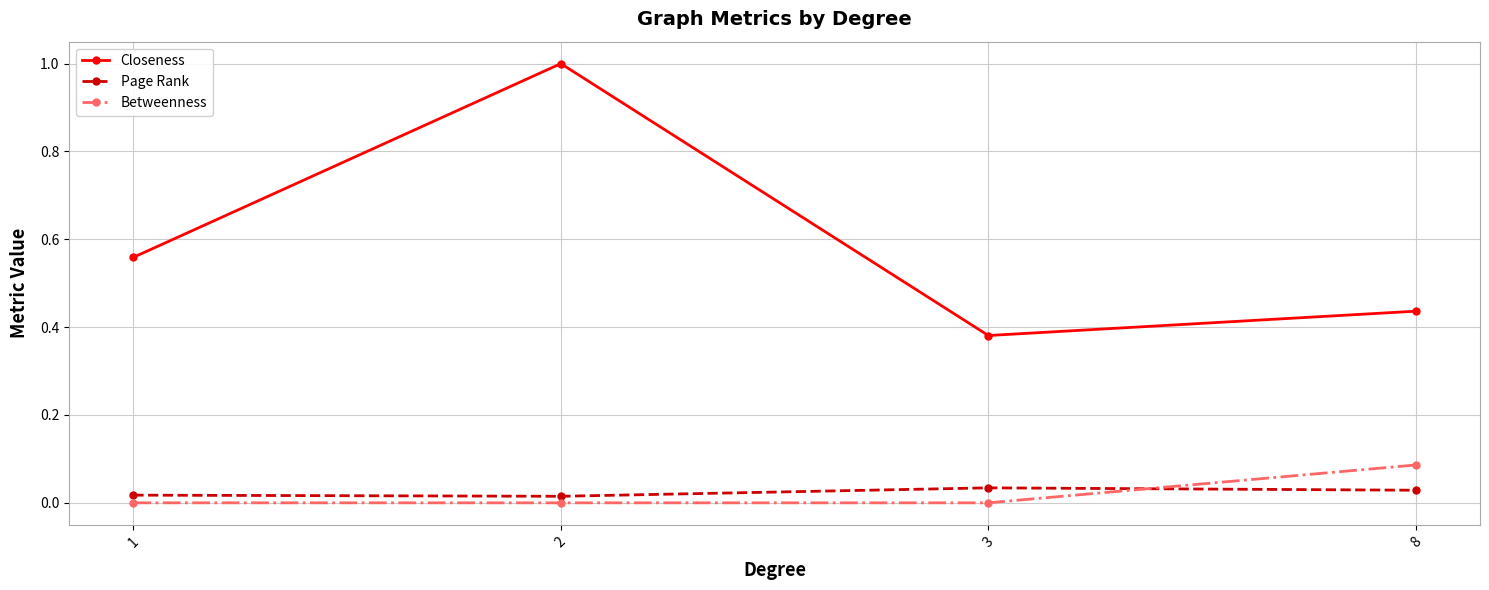

Rank the series at 8 from highest to lowest value.

Closeness, Betweenness, Page Rank